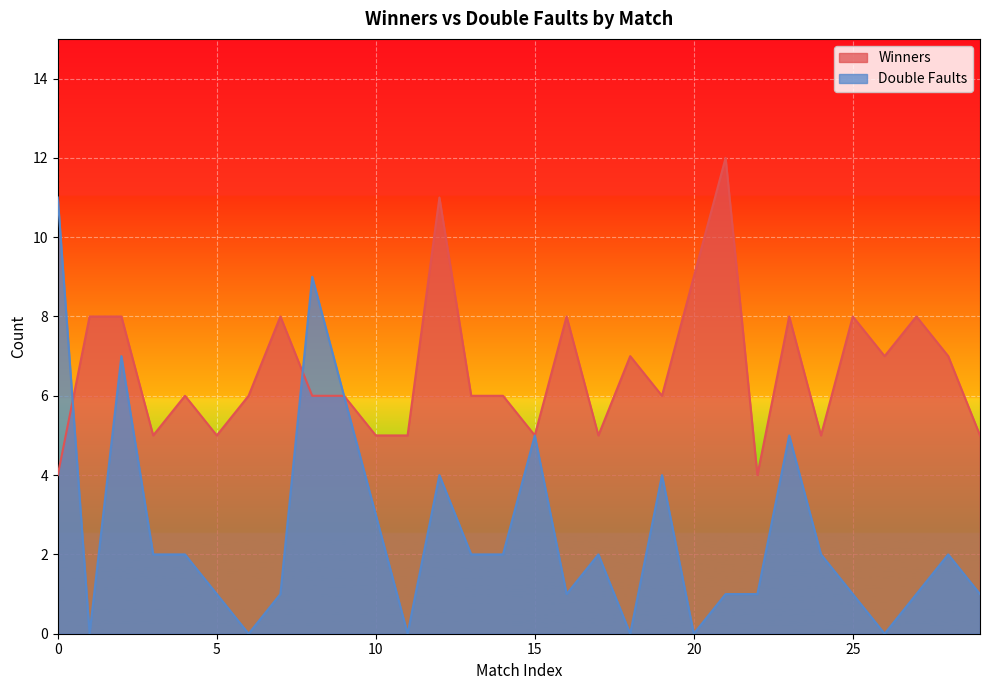

What is the difference between the maximum and second lowest values in the Double Faults series?

11